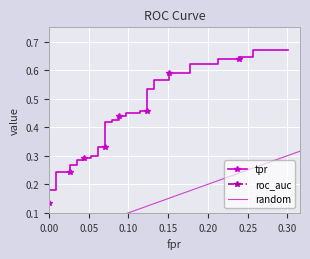

Is this an area chart (filled region under the line)?

No